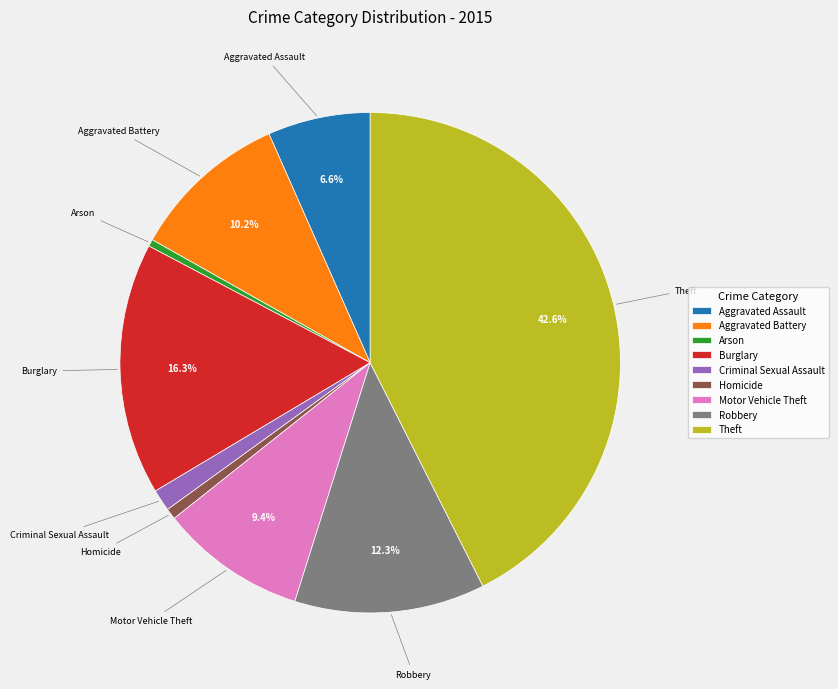

To the nearest percent, what percentage of the pie is Burglary?

16%